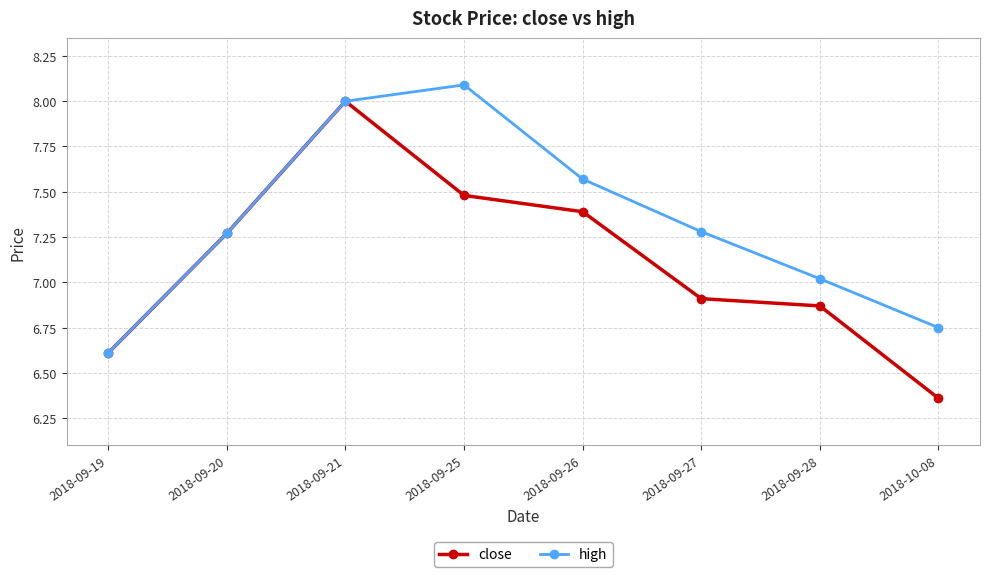

What is the value of the close point at the 3rd from the left?

8.0